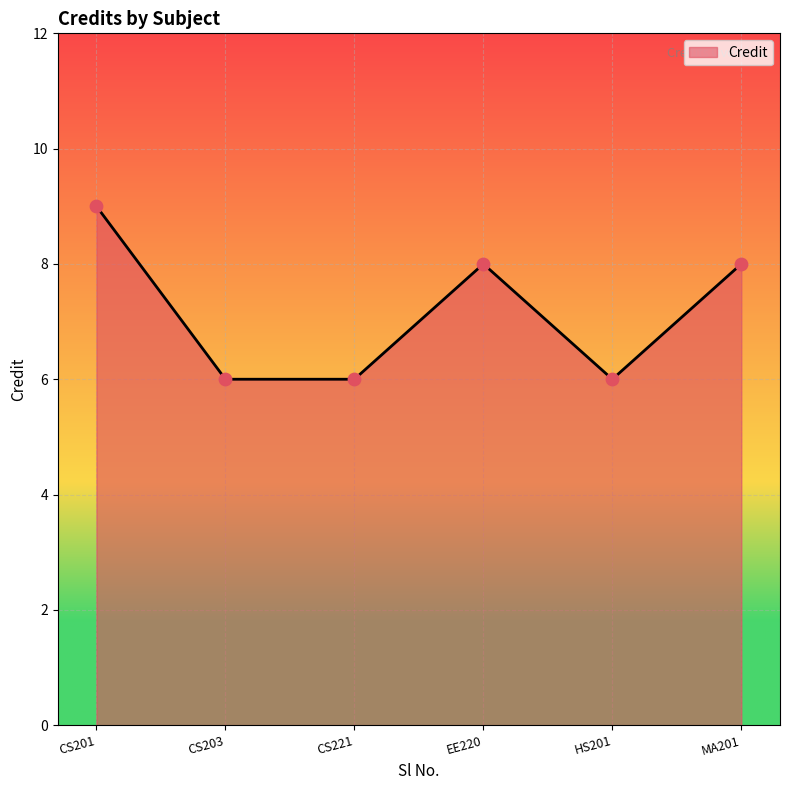

Approximately how many times larger is the value at CS203 compared to HS201?

1.0